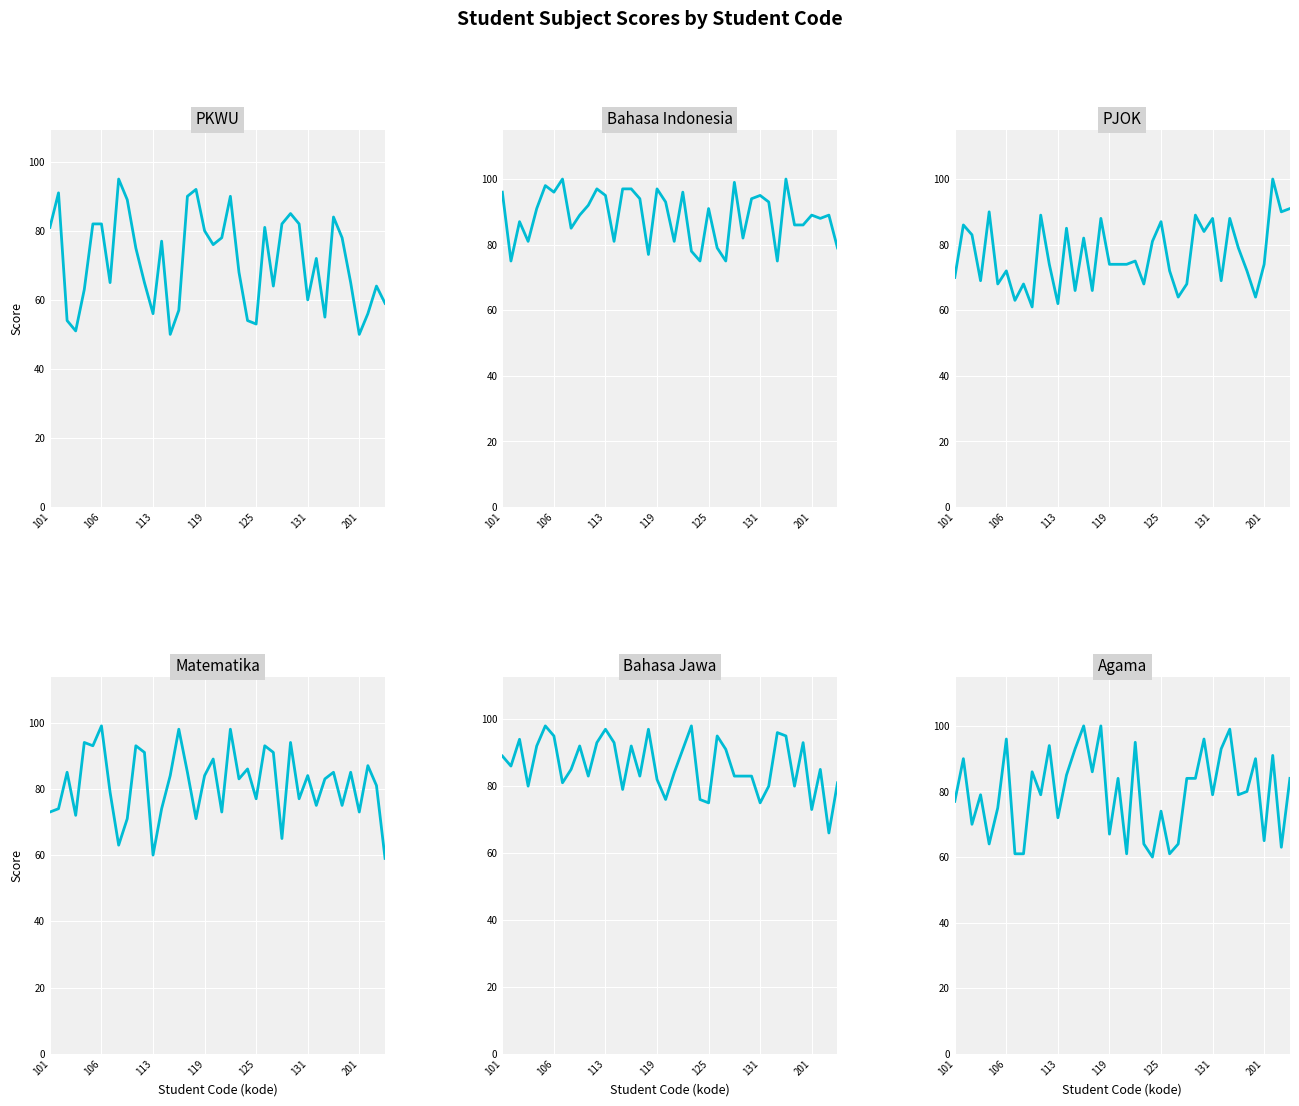

What are all the series names shown in the legend?

PKWU, Bahasa Indonesia, PJOK, Matematika, Bahasa Jawa, Agama